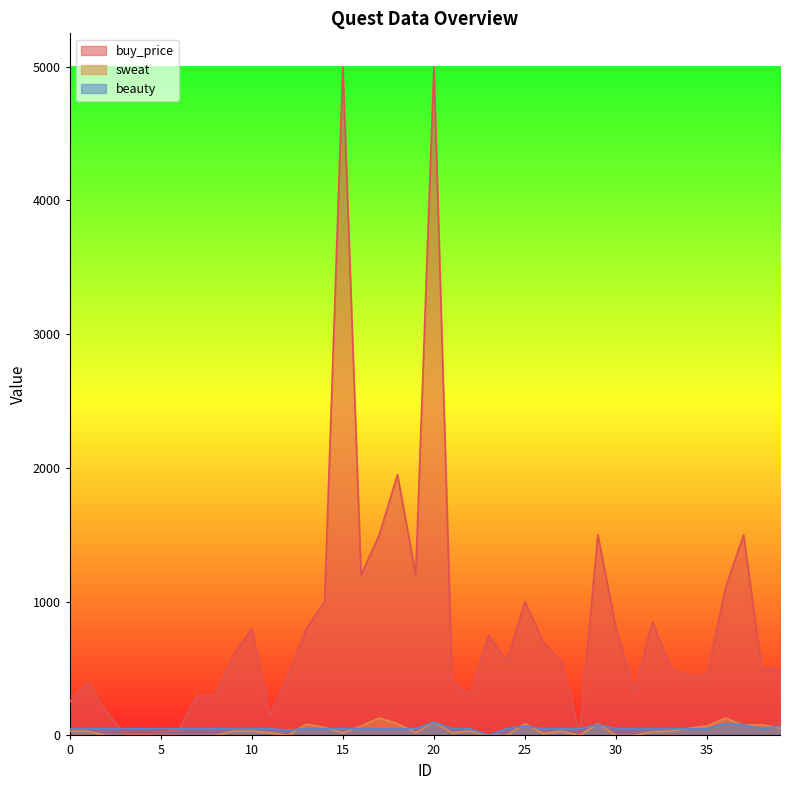

Which category has the highest value in the beauty series?

20